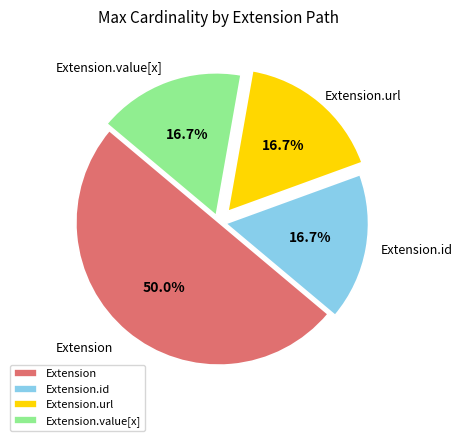

What is the largest slice in the pie chart?

Extension